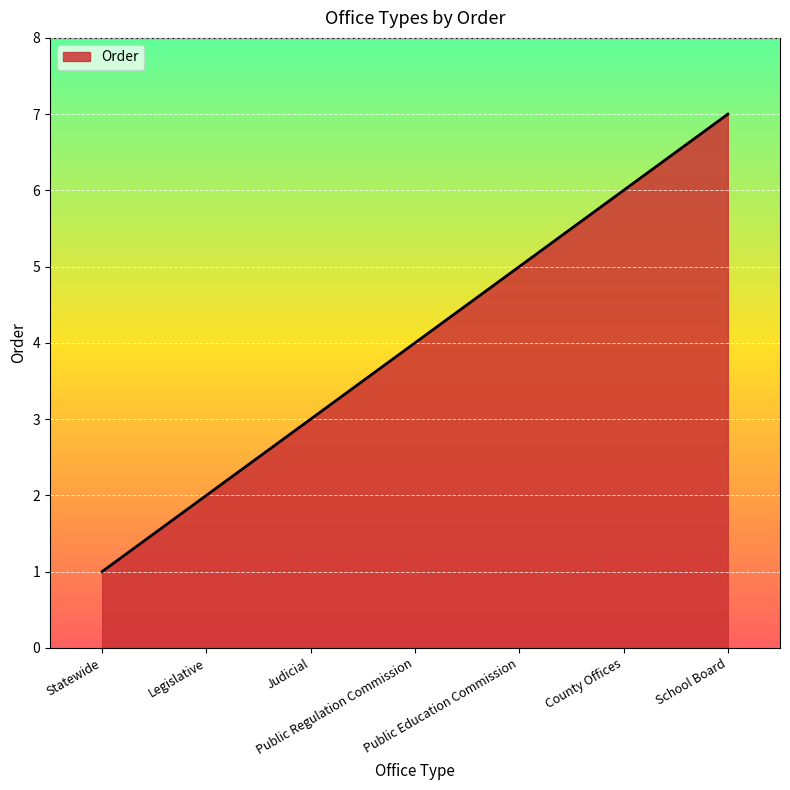

What is the change in value from Statewide to Public Regulation Commission?

+3